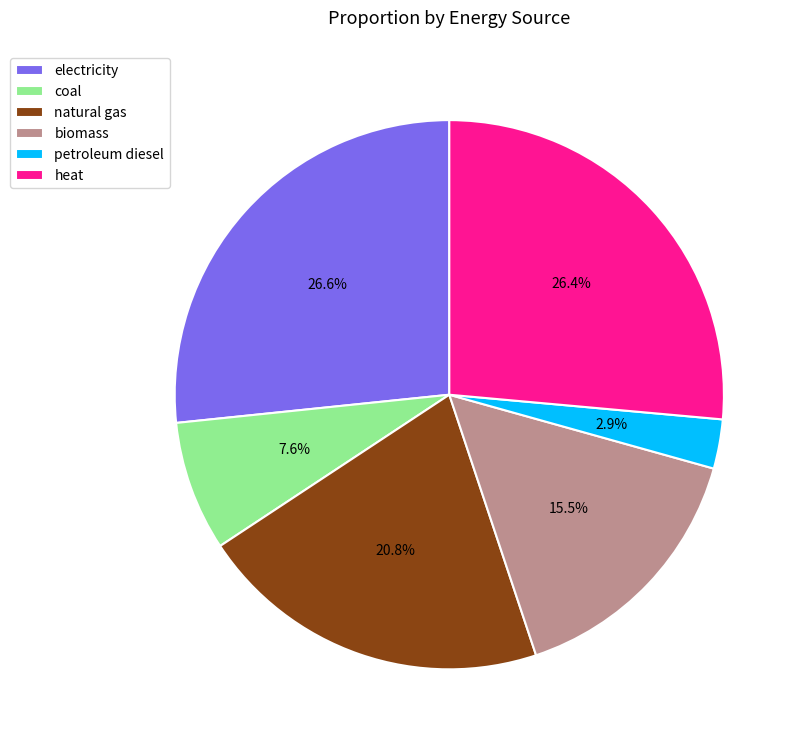

Which category has the smallest portion of the pie?

petroleum diesel